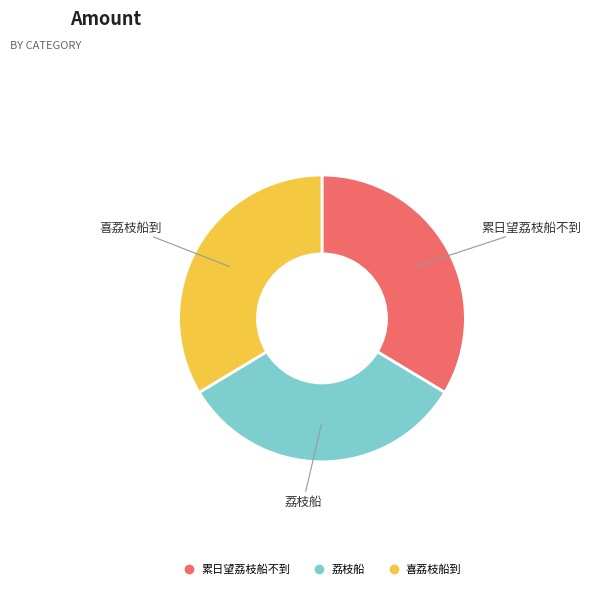

Do 荔枝船 and 喜荔枝船到 together represent more than half of the pie?

Yes